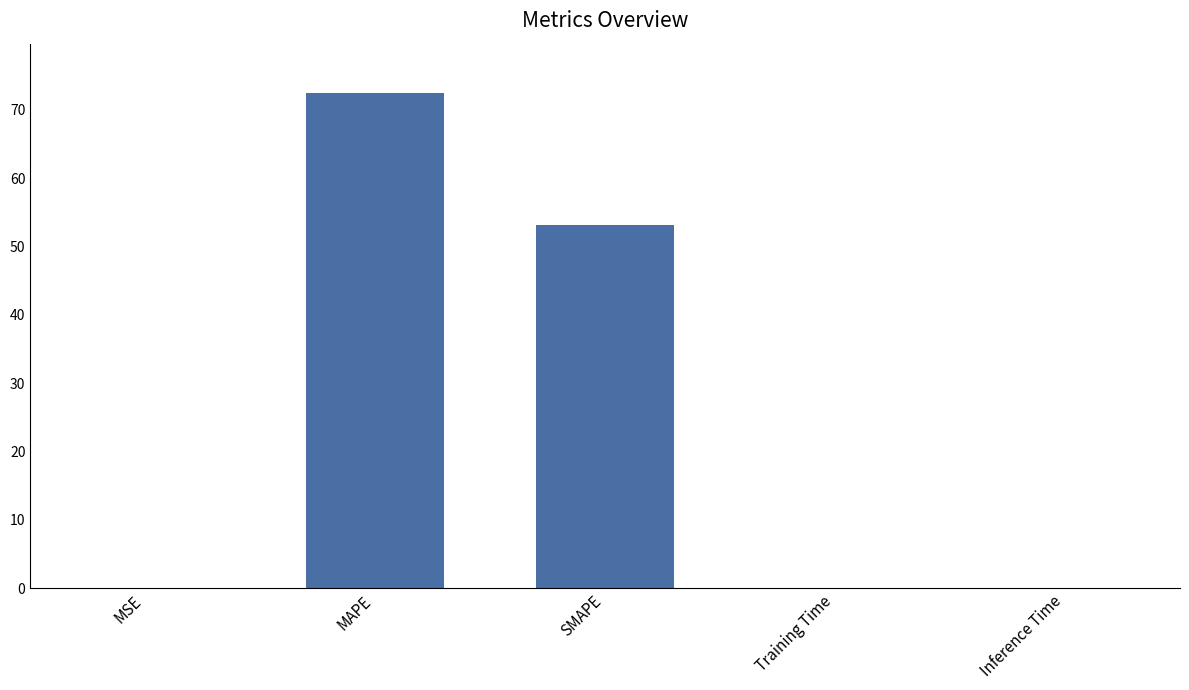

Between Inference Time and MAPE, which is larger?

MAPE